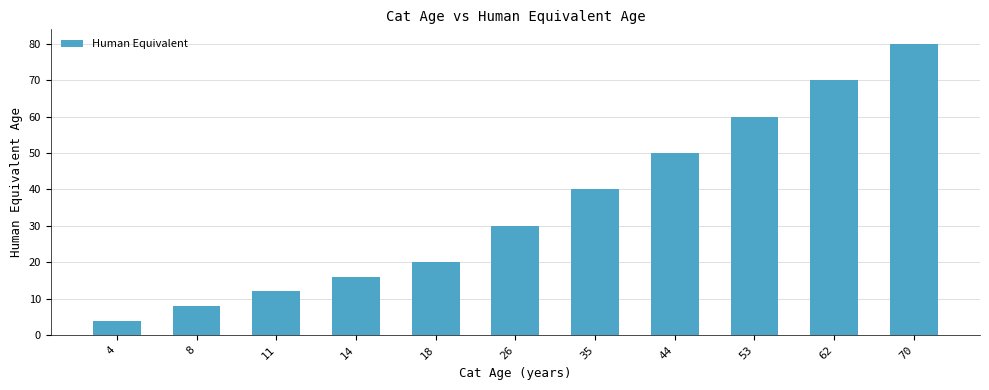

List the labels in order of value, largest first.

70, 62, 53, 44, 35, 26, 18, 14, 11, 8, 4